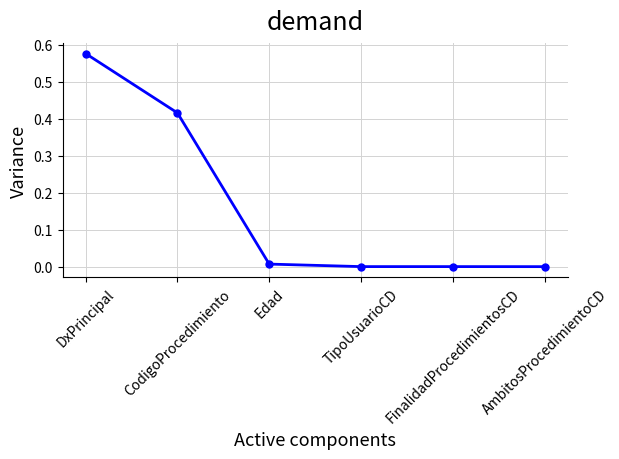

What is the sum of all values?

1.0